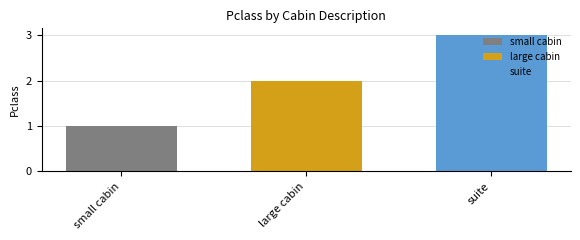

Rank the series by their average value, from highest to lowest.

suite, large cabin, small cabin